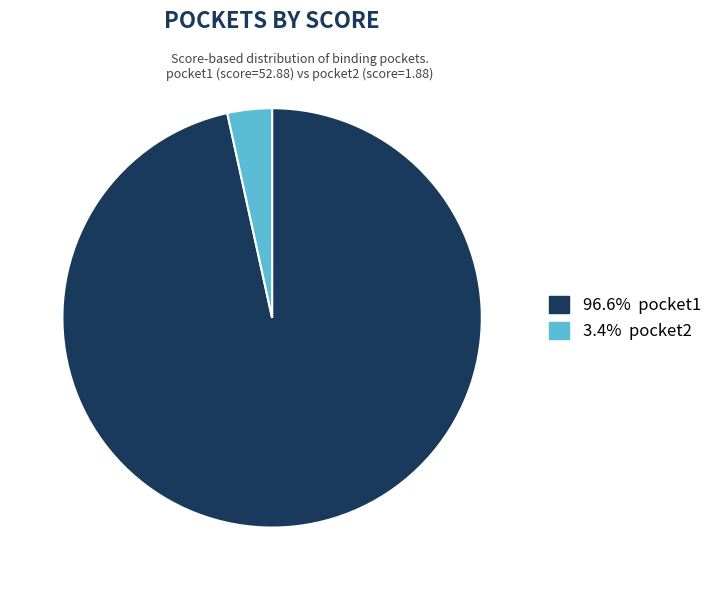

Is there any slice that represents more than half of the pie?

Yes